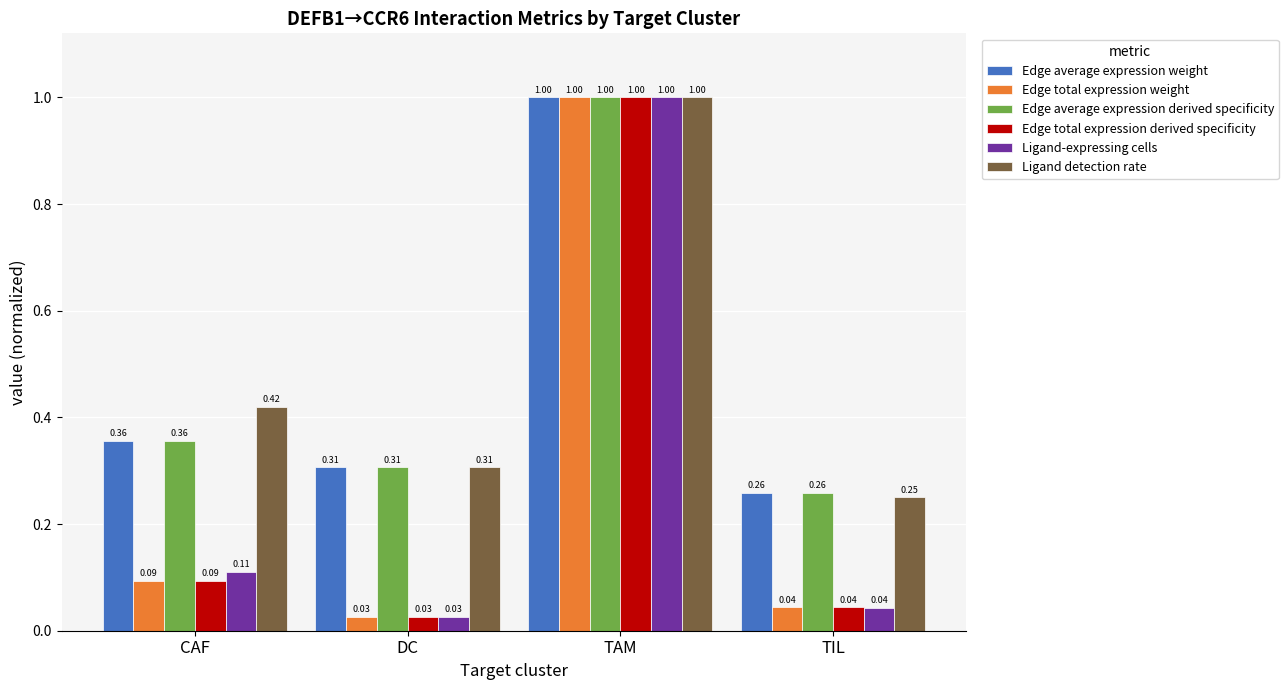

At which category does the chart reach its peak across all series?

TAM